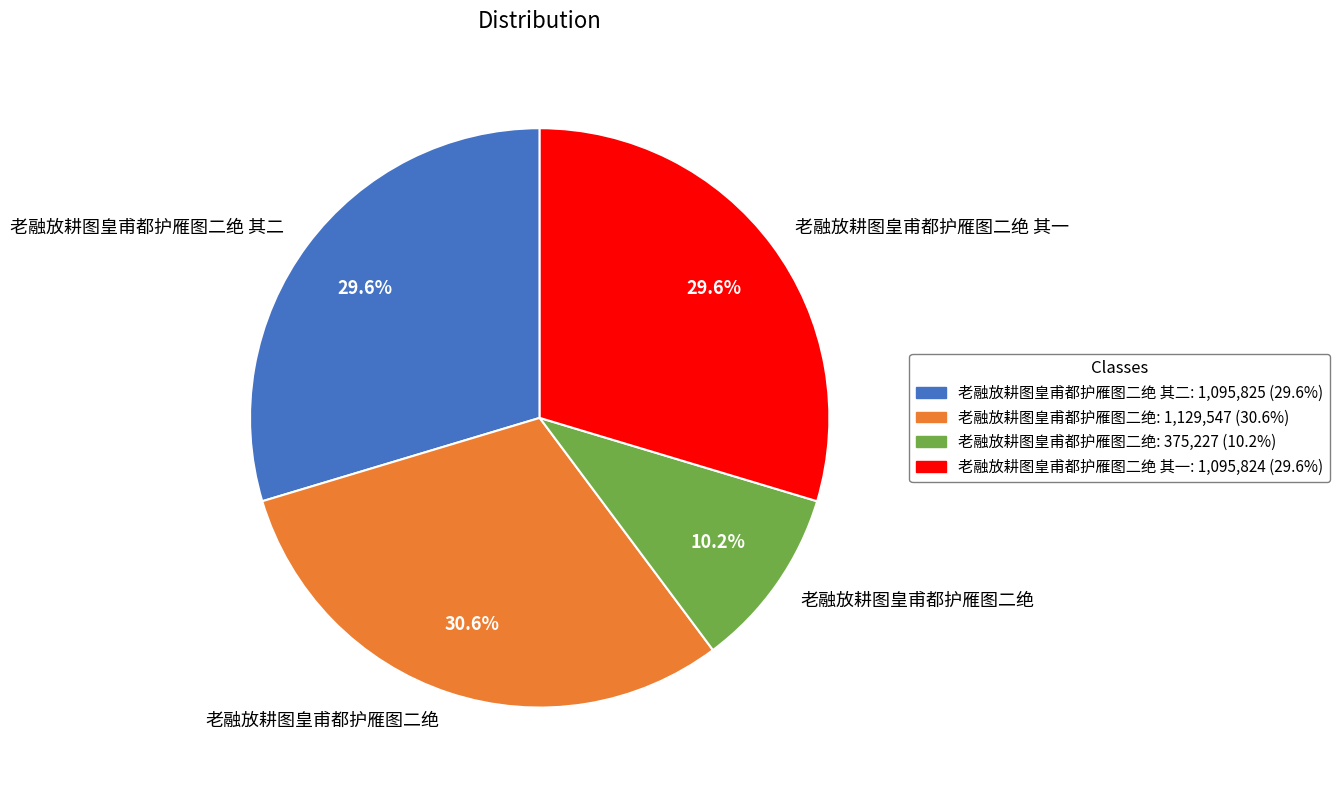

Is there any slice that represents more than half of the pie?

No